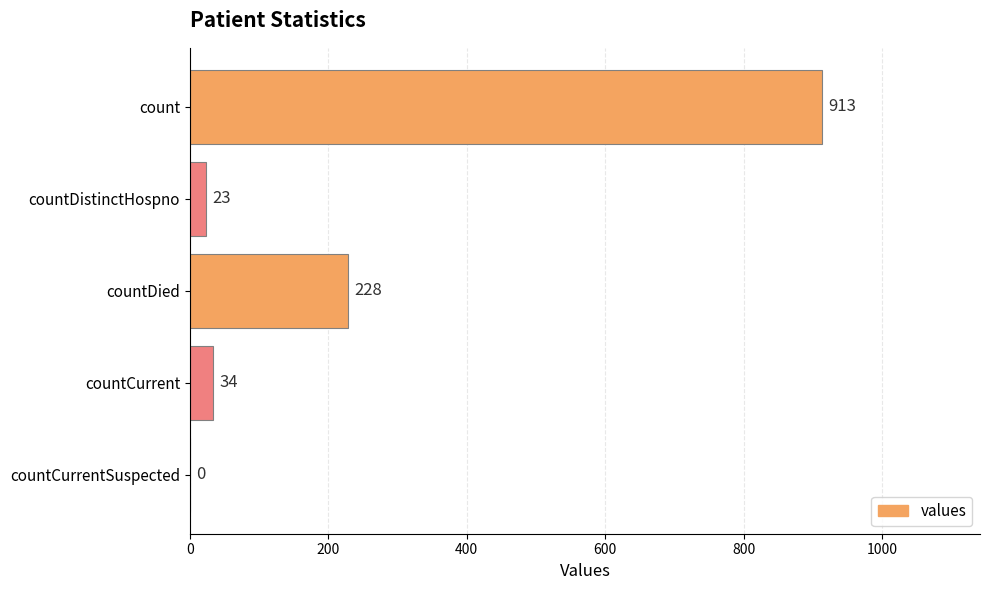

Where is the data nearest to the value 456?

countDied